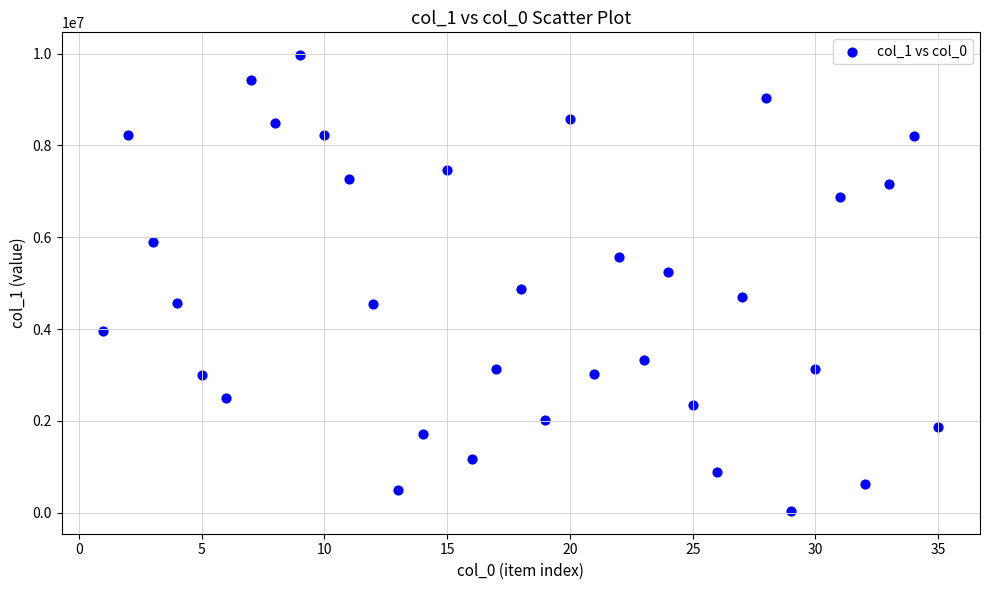

What is the range of X values (max minus min)?

34